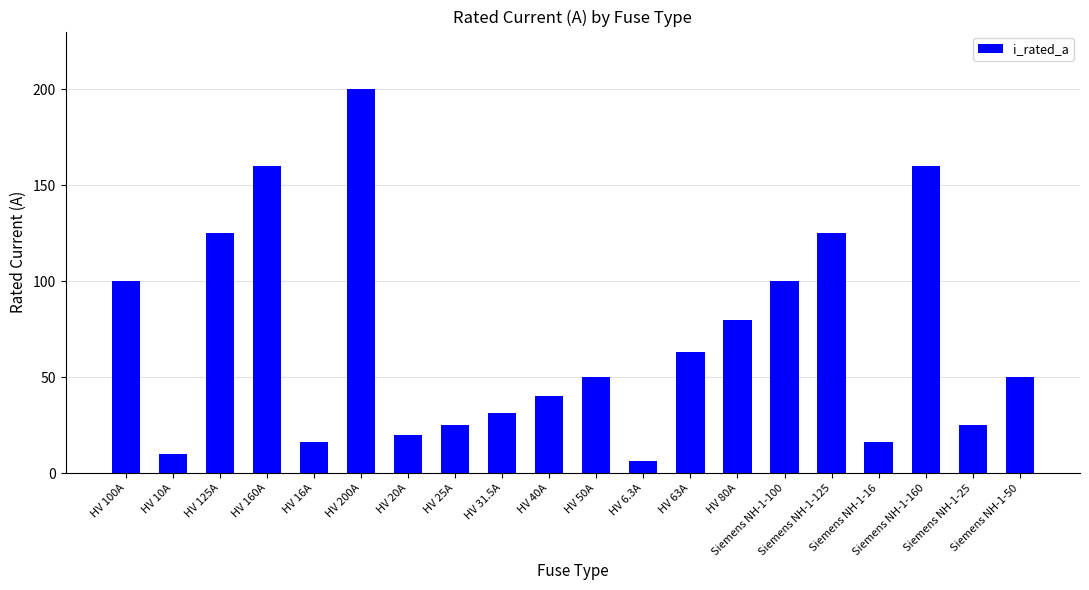

Read the value at HV 31.5A.

31.5